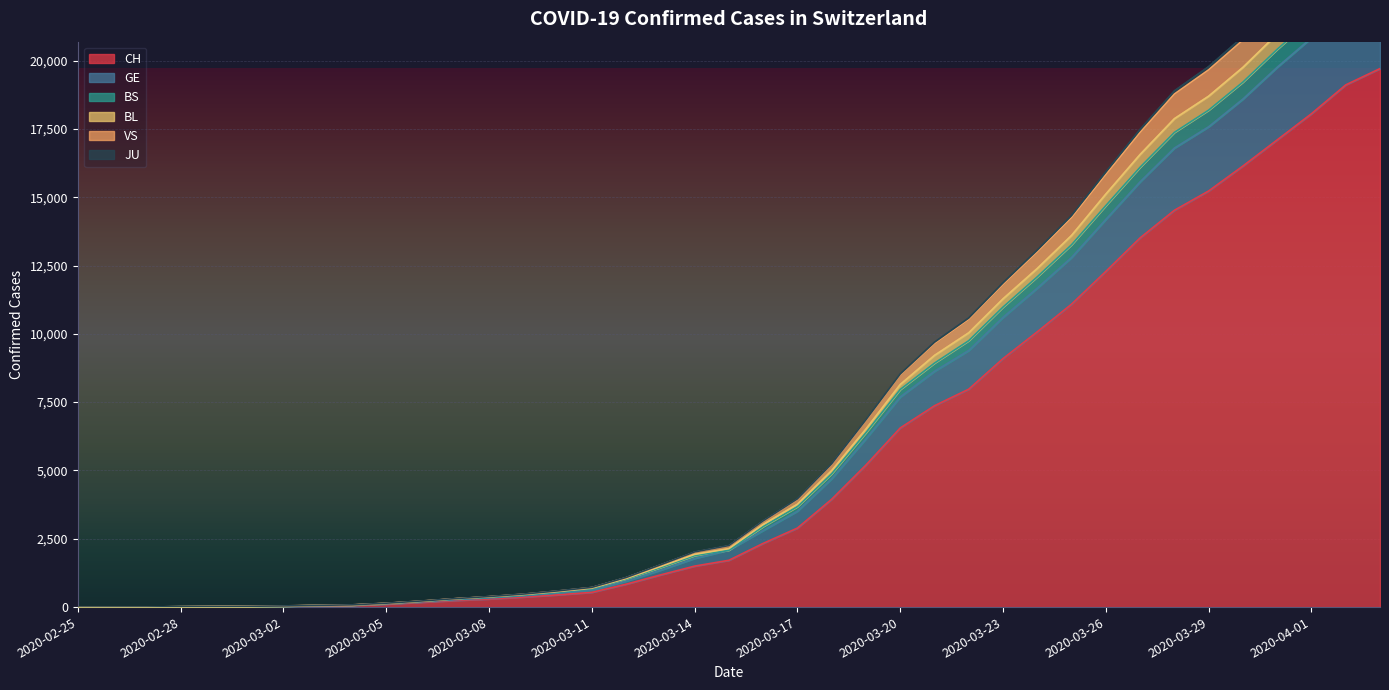

Which category has the lowest value in the BL series?

2020-02-25